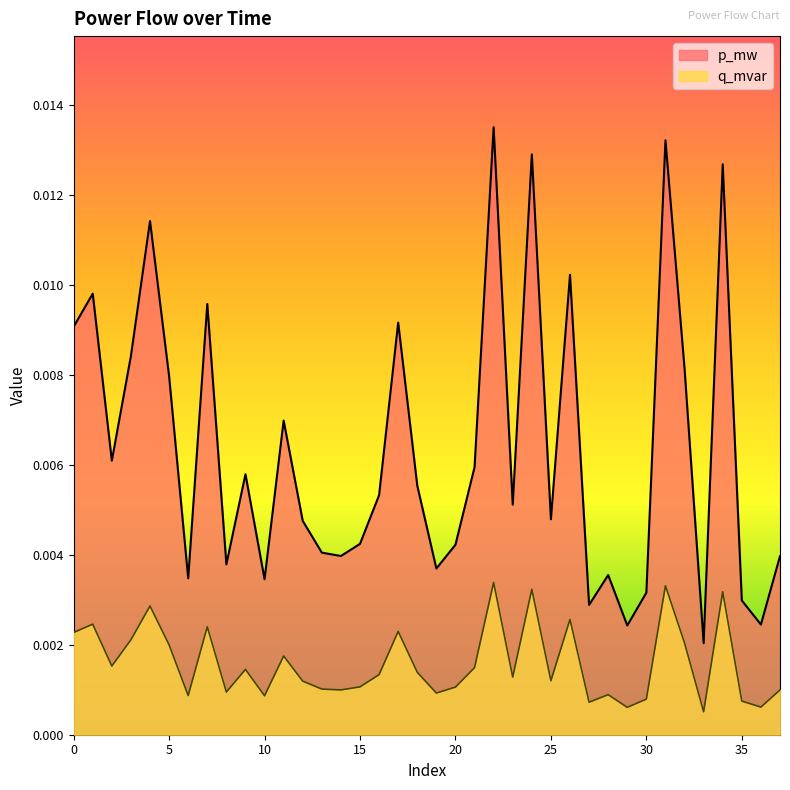

Which series changed the most between 14 and 16?

p_mw